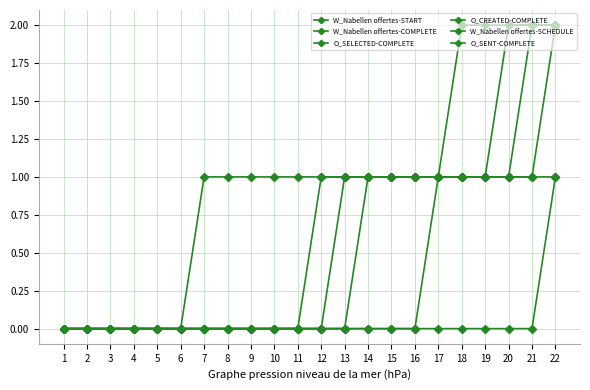

How many lines are shown in the chart?

6